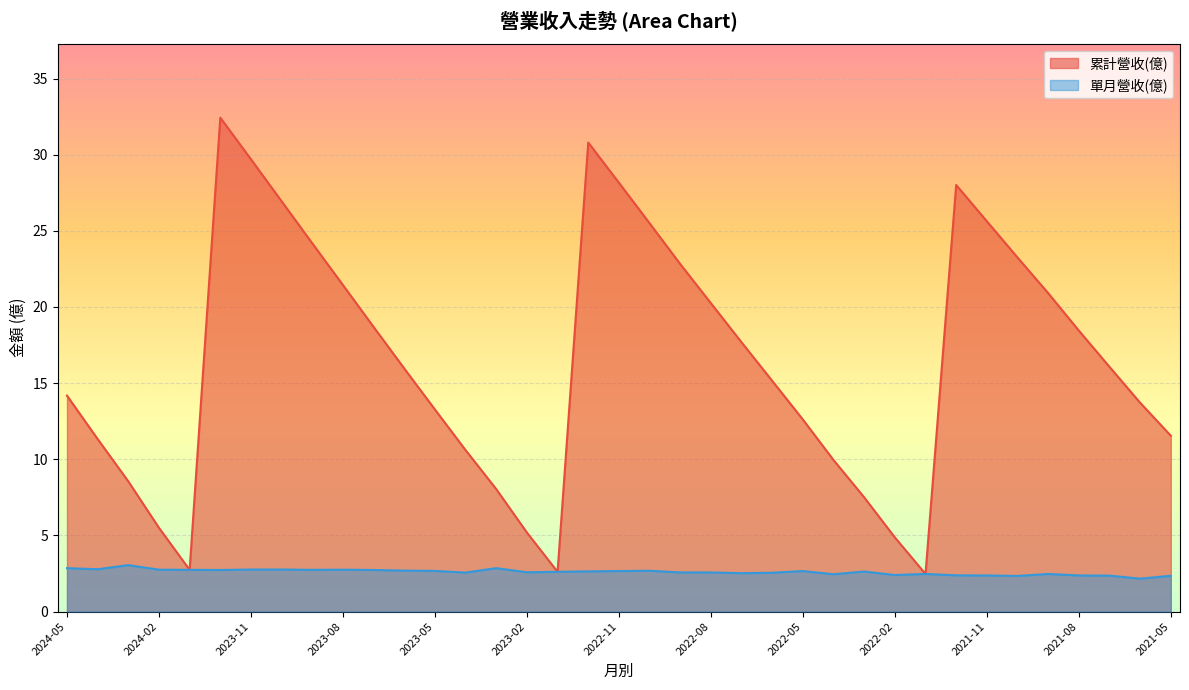

What is the difference between the maximum and second lowest values in the 累計營收(億) series?

29.8